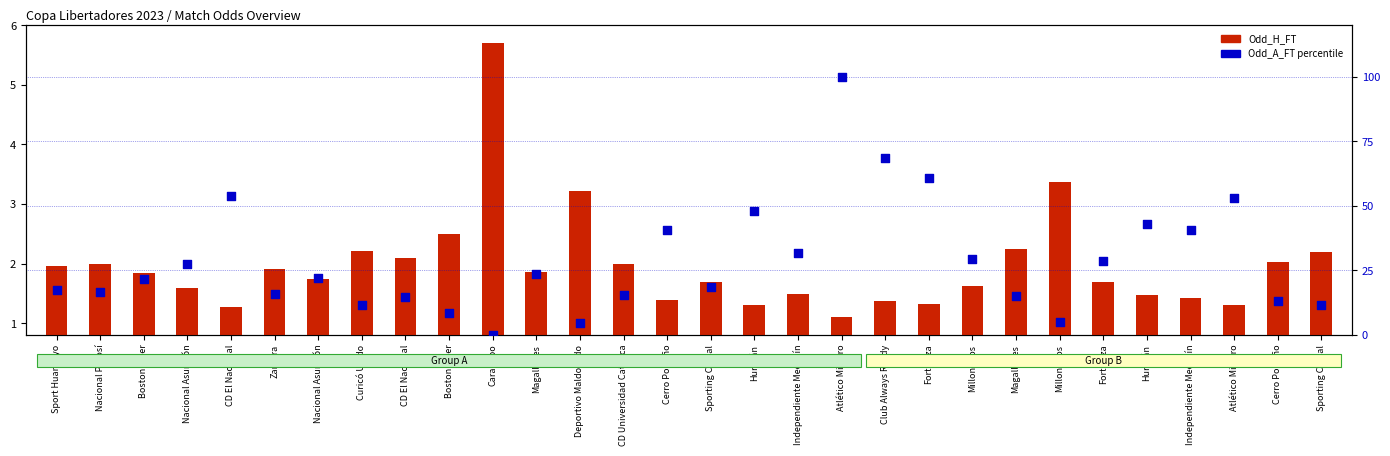

At how many categories does at least one series exceed 65?

2